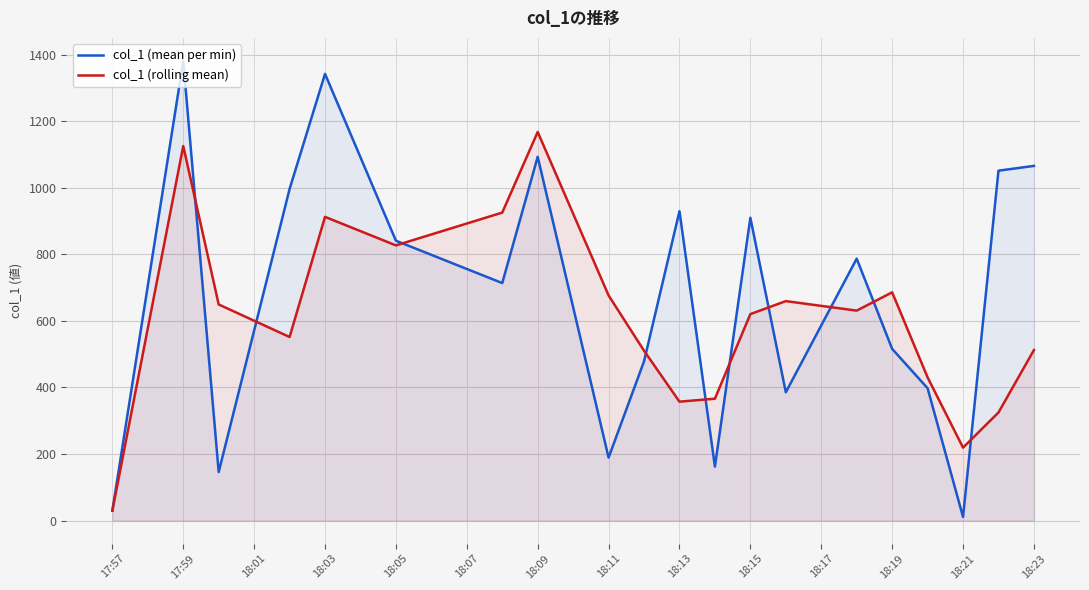

Where is the first local maximum for col_1 (rolling mean)?

17:59